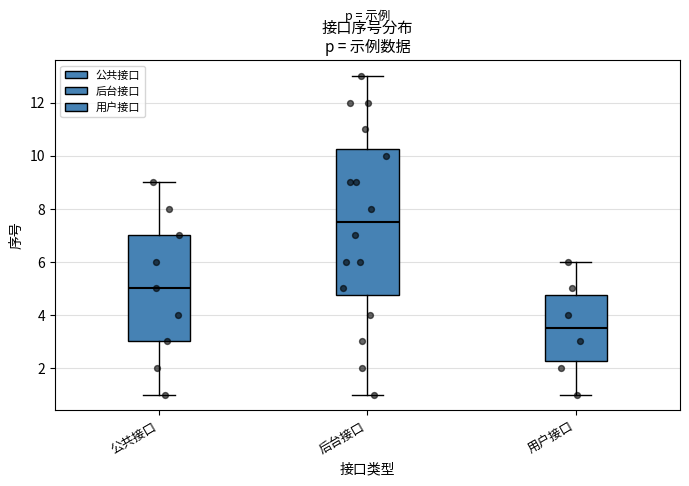

Reading left to right, transcribe this box plot: for each box, give where its median line is, the range the box spans, and where its two whiskers end, as read against the y-axis. The values are not printed on the chart, so give them approximately, as read against the axis.

公共接口: median 5.0, box 3.0 to 7.0, whiskers 1.0 to 9.0
后台接口: median 7.6, box 4.8 to 10.2, whiskers 1.0 to 13.0
用户接口: median 3.6, box 2.2 to 4.8, whiskers 1.0 to 6.0